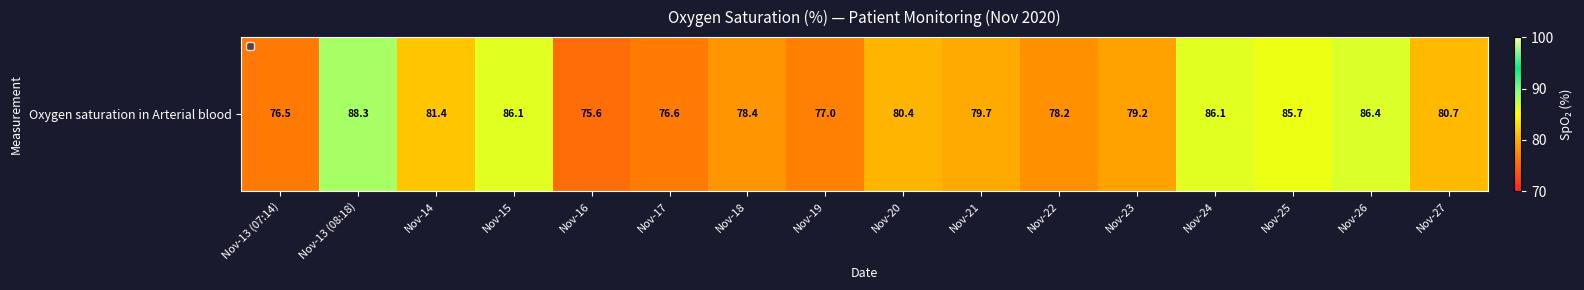

At which label does the data first exceed 80?

Nov-13 (08:18)